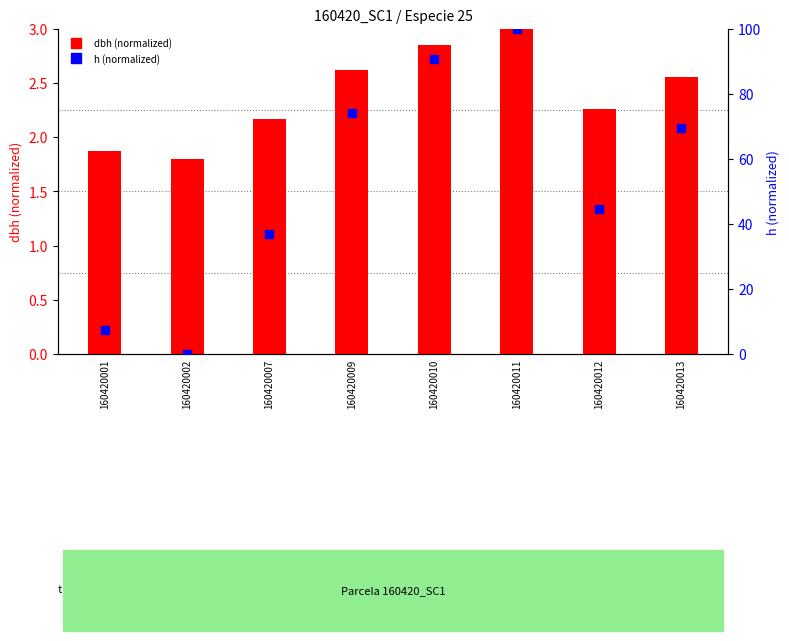

Which series contains the lowest Y value?

h (normalized)